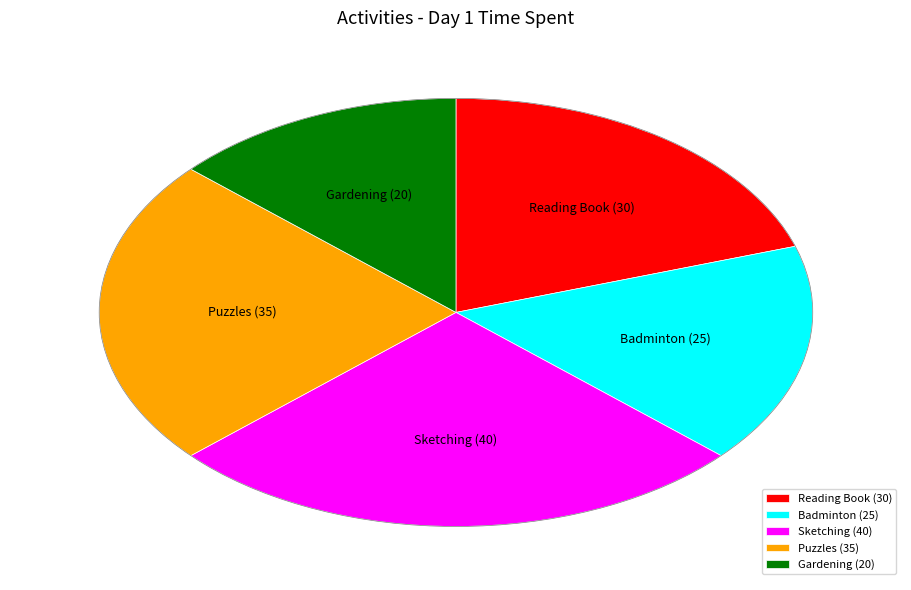

Is there a majority slice in this chart?

No